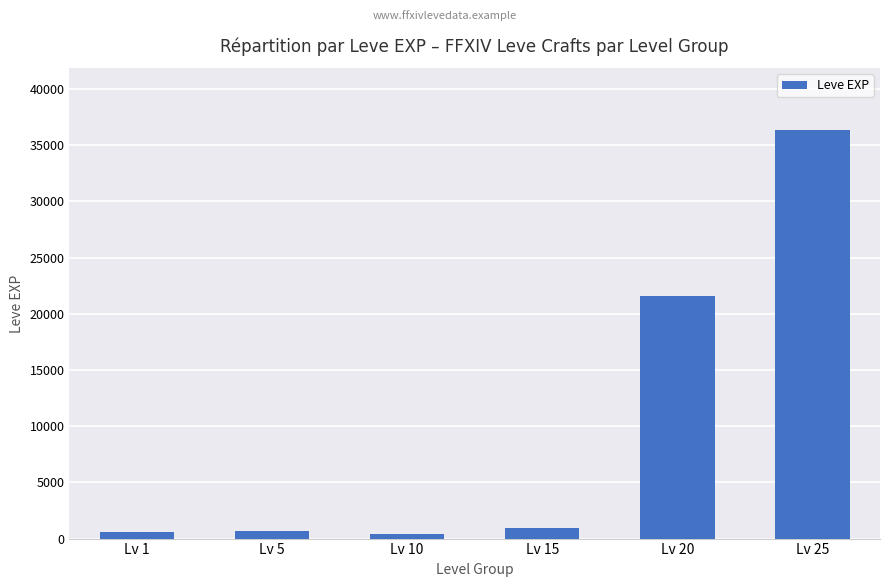

How many bars are there in total?

6